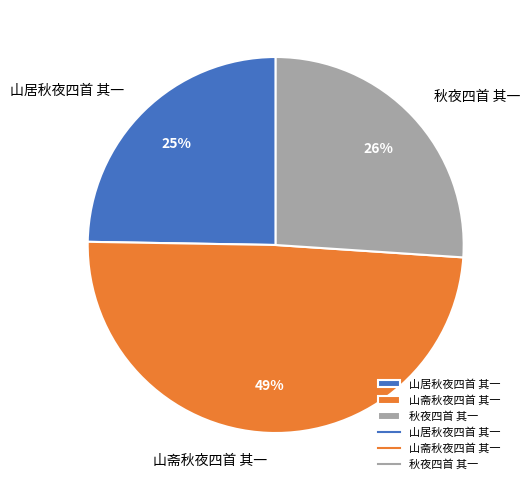

To the nearest percent, what is the difference between the 山斋秋夜四首 其一 and 山居秋夜四首 其一 slice percentages?

24%